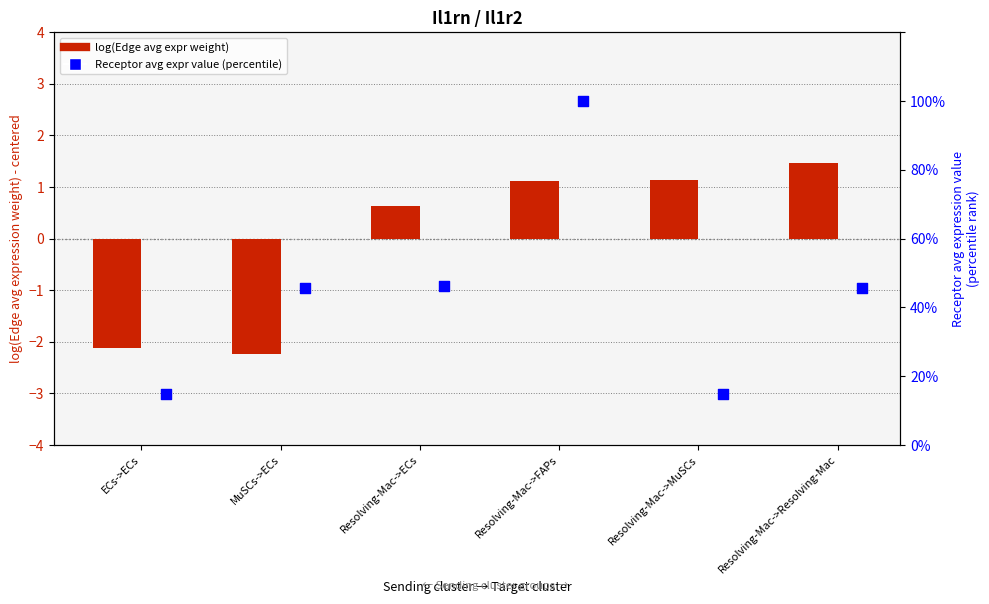

At which category is the sum across all series the highest?

Resolving-Mac->FAPs